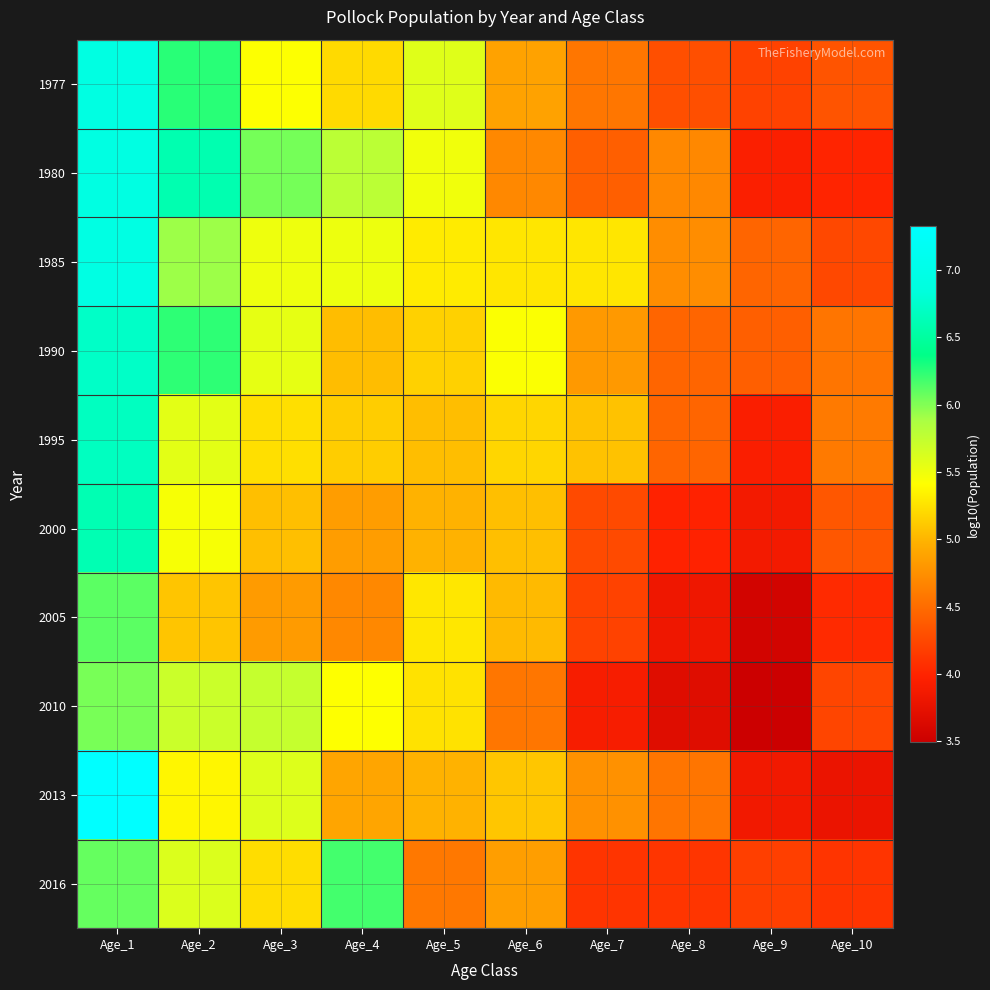

How many data points does each series have?

10